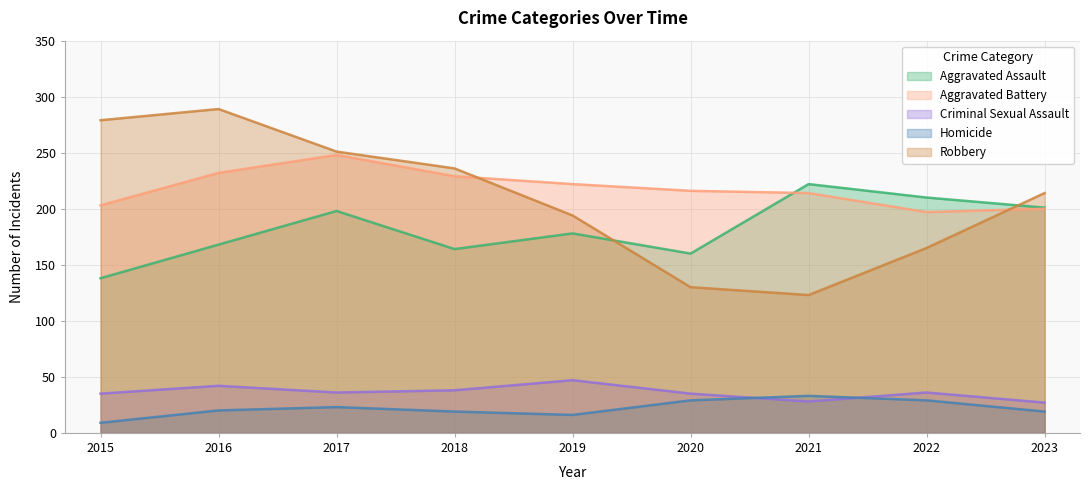

Reading left to right, extract all data points from this chart.

Aggravated Assault: 2015=138	2016=168	2017=198	2018=164	2019=178	2020=160	2021=222	2022=210	2023=201
Aggravated Battery: 2015=203	2016=232	2017=248	2018=229	2019=222	2020=216	2021=214	2022=197	2023=200
Criminal Sexual Assault: 2015=35	2016=42	2017=36	2018=38	2019=47	2020=35	2021=28	2022=36	2023=27
Homicide: 2015=9	2016=20	2017=23	2018=19	2019=16	2020=29	2021=33	2022=29	2023=19
Robbery: 2015=279	2016=289	2017=251	2018=236	2019=194	2020=130	2021=123	2022=165	2023=214